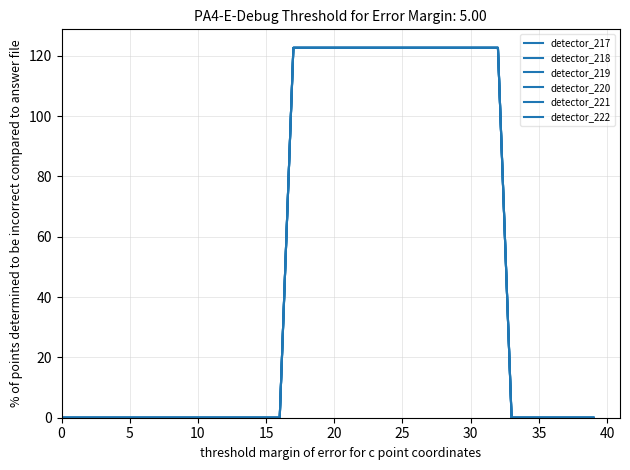

Does the chart have visible grid lines?

Yes